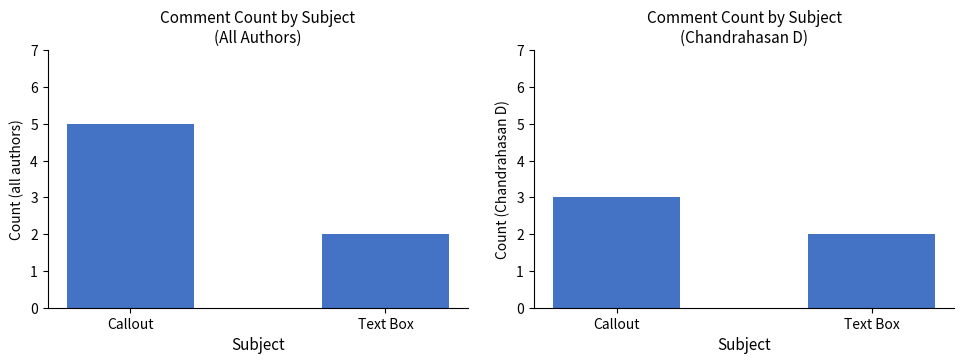

What is the difference between the highest and lowest values at Callout?

2